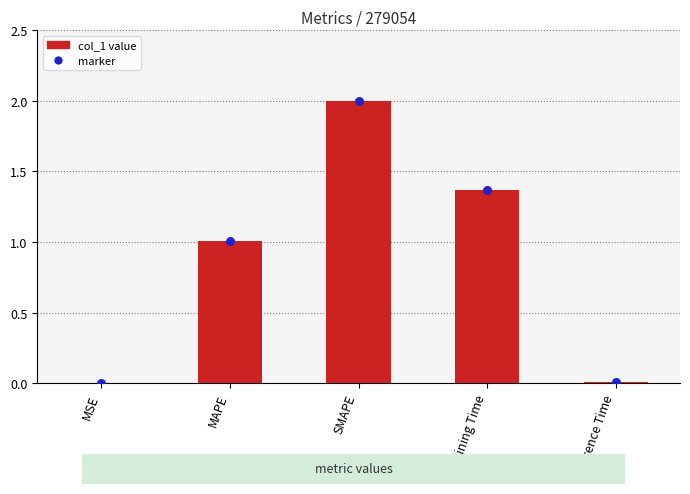

What is the ratio of the value at SMAPE to the value at MAPE?

2.0